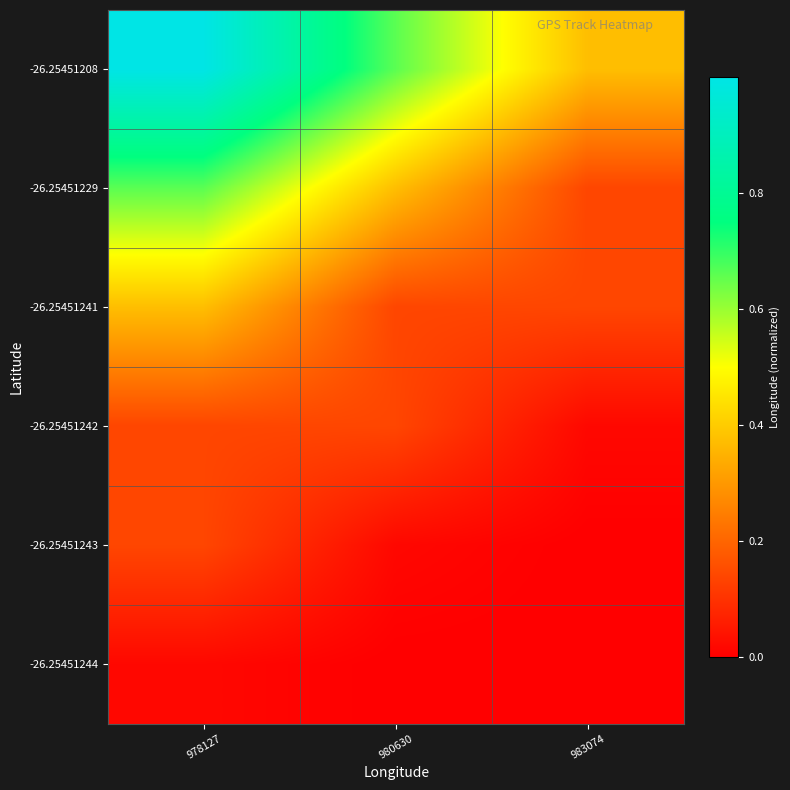

What is the spread (max minus min) of values at 983074?

0.4